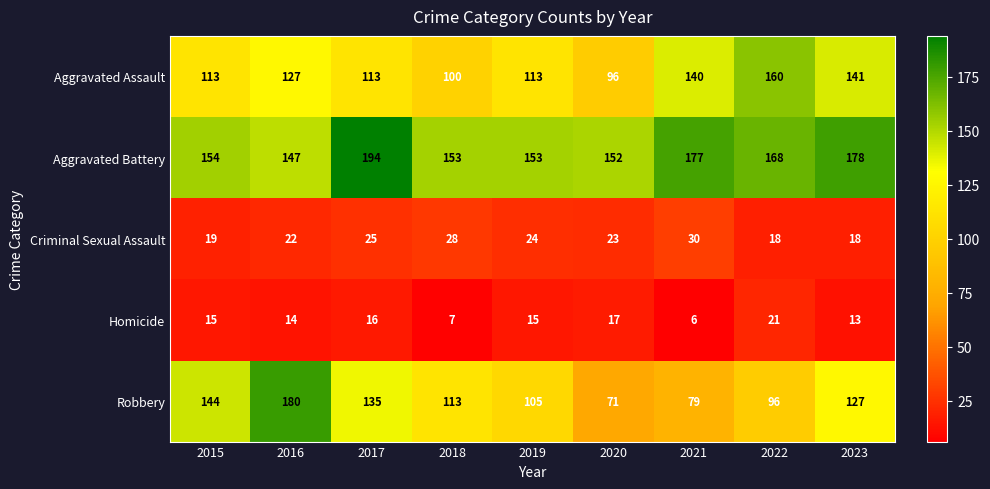

Where is Aggravated Assault nearest to the value 128?

2016